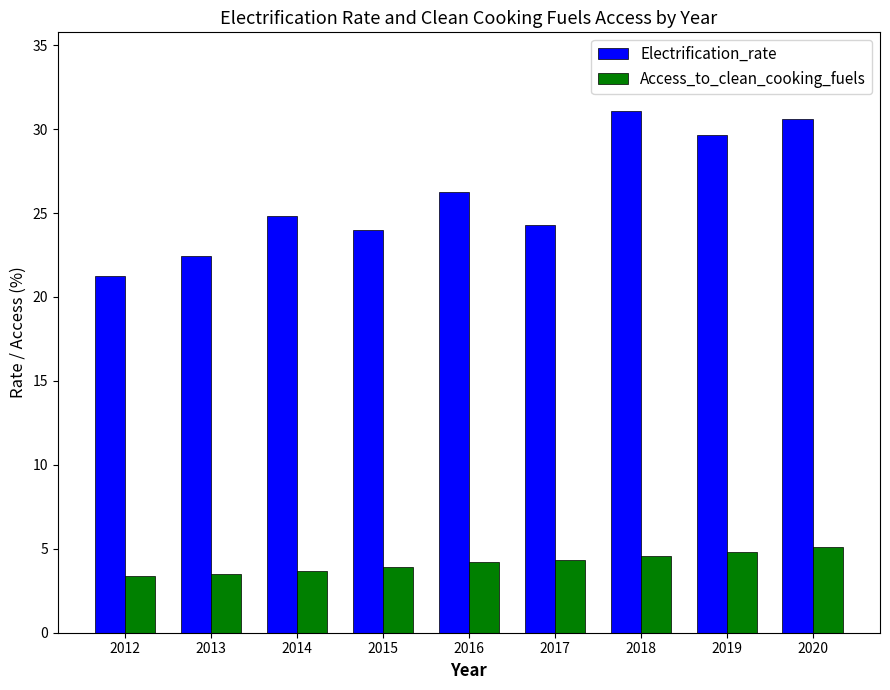

What is the value of the Electrification_rate bar at the 2nd from the left?

22.4